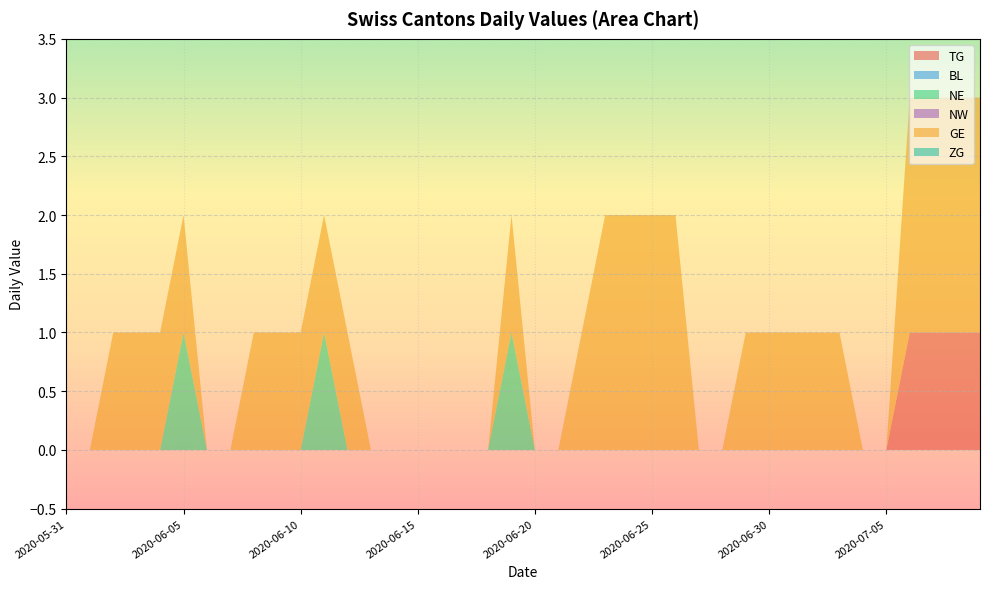

Reading left to right, list all the values displayed in this chart.

TG: 0	0	0	0	0	0	0	0	0	0	0	0	0	0	0	0	0	0	0	0	0	0	0	0	0	0	0	0	0	0	0	0	0	0	0	0	1	1	1	1
BL: 0	0	0	0	0	0	0	0	0	0	0	0	0	0	0	0	0	0	0	0	0	0	0	0	0	0	0	0	0	0	0	0	0	0	0	0	0	0	0	0
NE: 0	0	0	0	0	1	0	0	0	0	0	1	0	0	0	0	0	0	0	1	0	0	0	0	0	0	0	0	0	0	0	0	0	0	0	0	0	0	0	0
NW: 0	0	0	0	0	0	0	0	0	0	0	0	0	0	0	0	0	0	0	0	0	0	0	0	0	0	0	0	0	0	0	0	0	0	0	0	0	0	0	0
GE: 0	0	1	1	1	1	0	0	1	1	1	1	1	0	0	0	0	0	0	1	0	0	1	2	2	2	2	0	0	1	1	1	1	1	0	0	2	2	2	2
ZG: 0	0	0	0	0	0	0	0	0	0	0	0	0	0	0	0	0	0	0	0	0	0	0	0	0	0	0	0	0	0	0	0	0	0	0	0	0	0	0	0